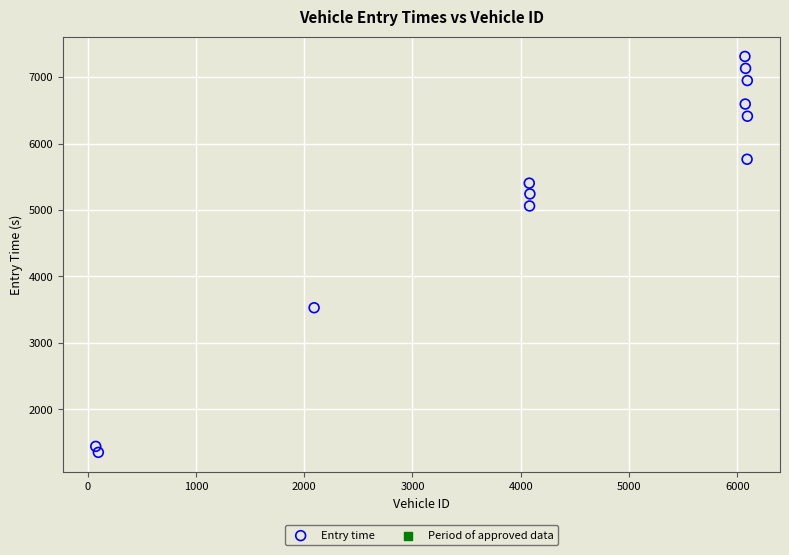

What Y value in the scatter plot is closest to 4331?

5060.6